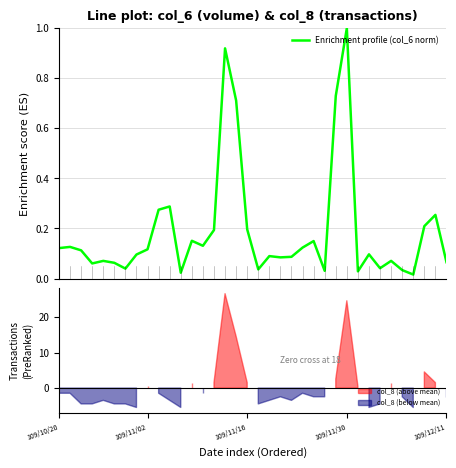

How many interior local peaks (higher than both neighbors) does the data have?

11